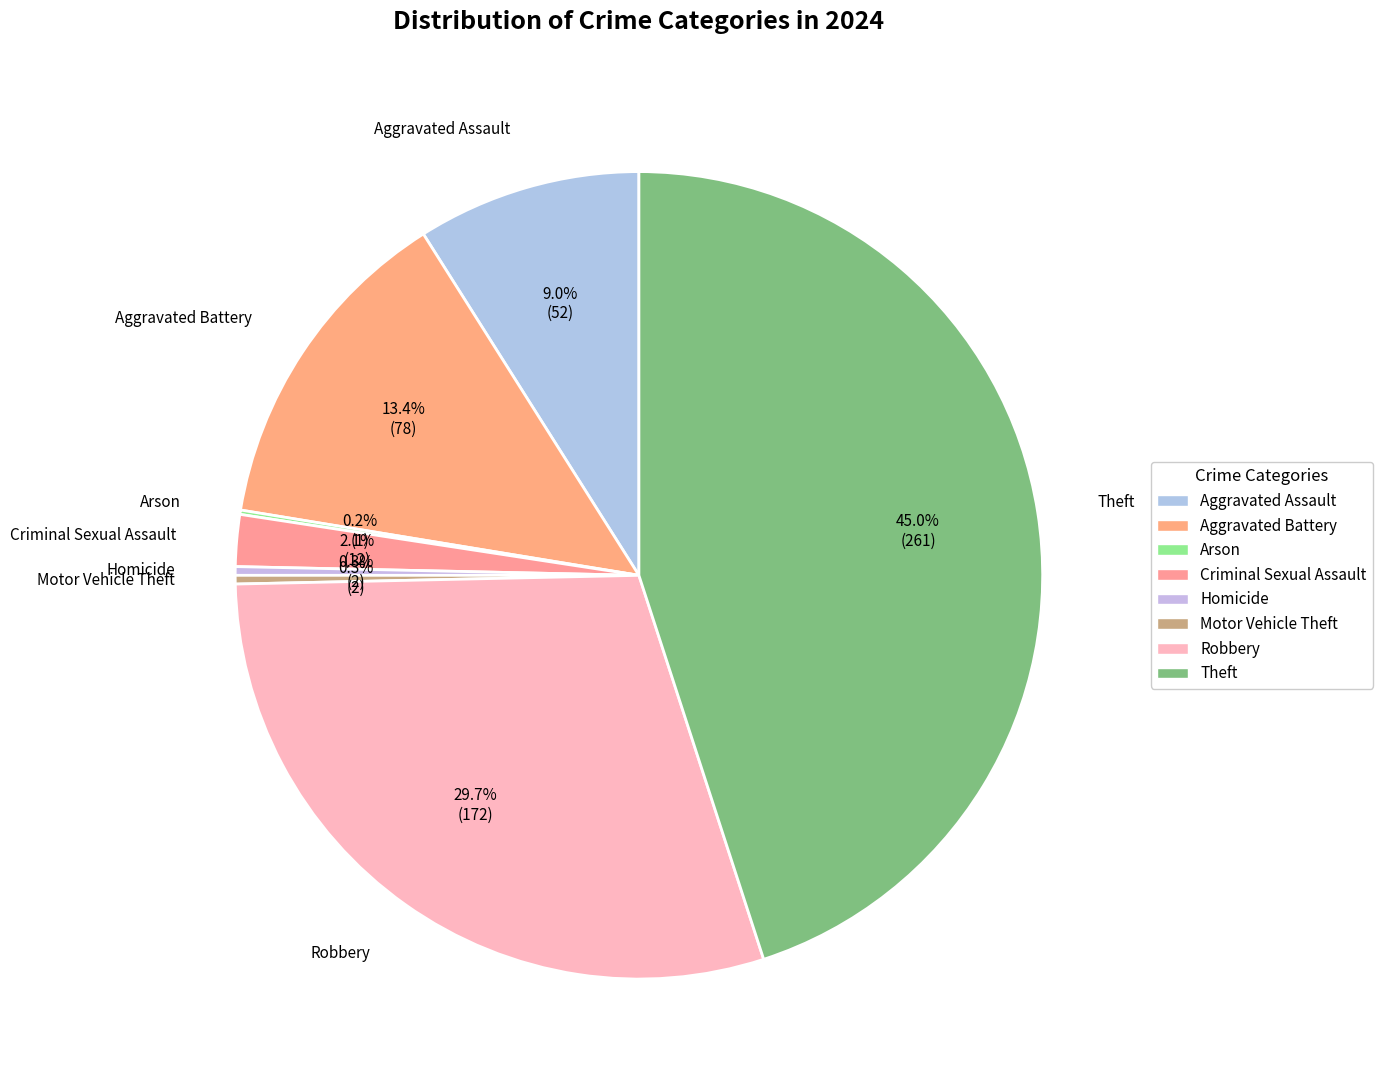

How many slices are in this pie chart?

8